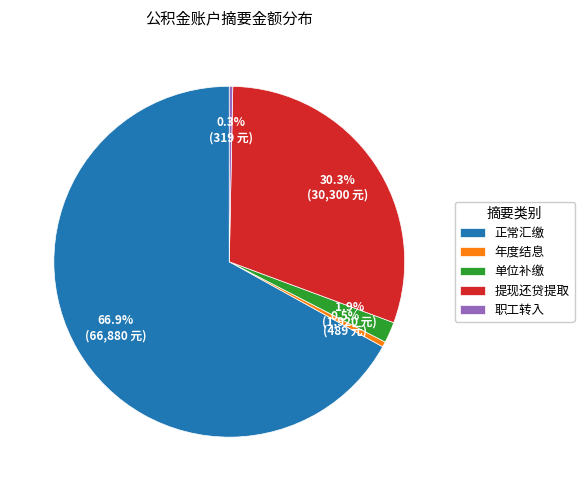

To the nearest percent, what is the average slice percentage?

20%